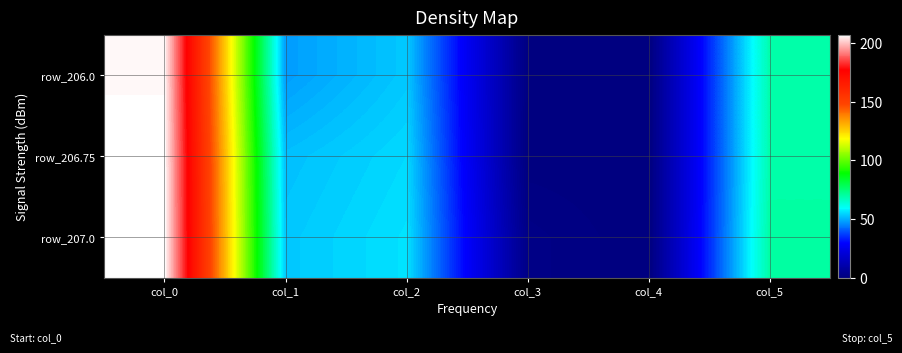

Which category has the lowest value across all series?

col_4